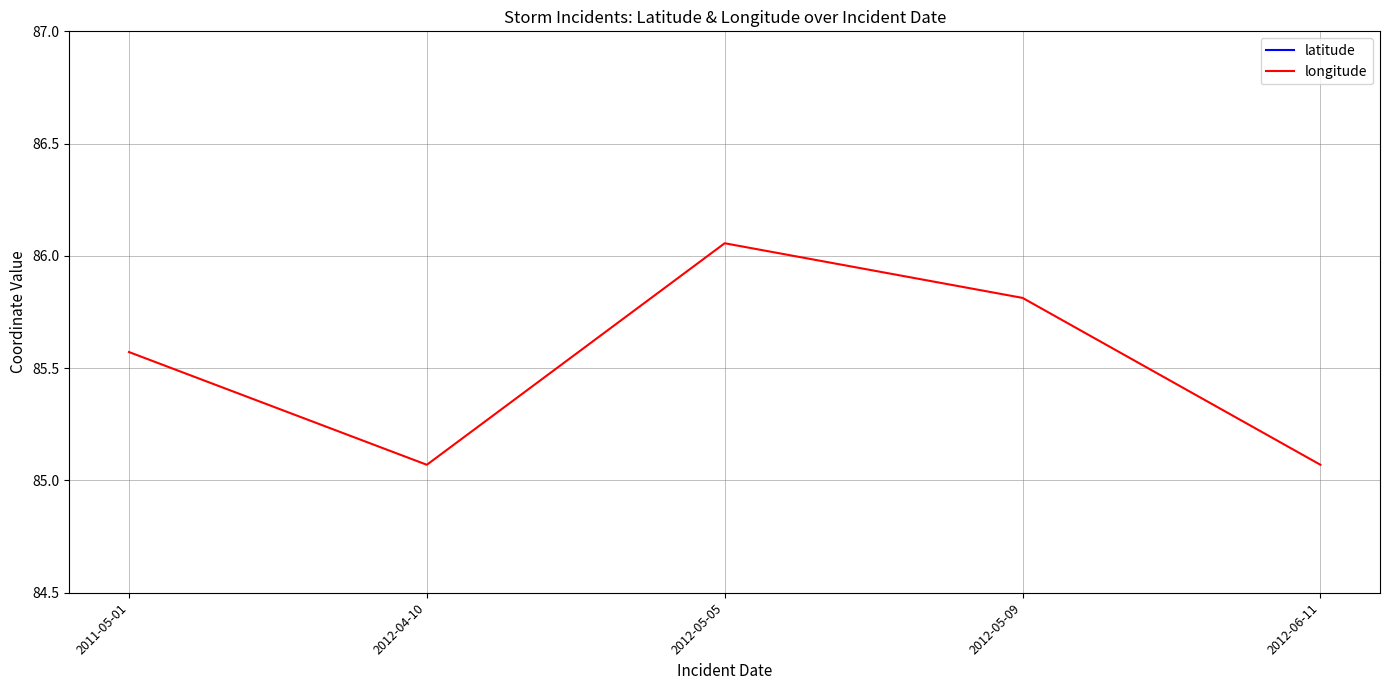

At which category is the sum across all series the highest?

2012-05-05